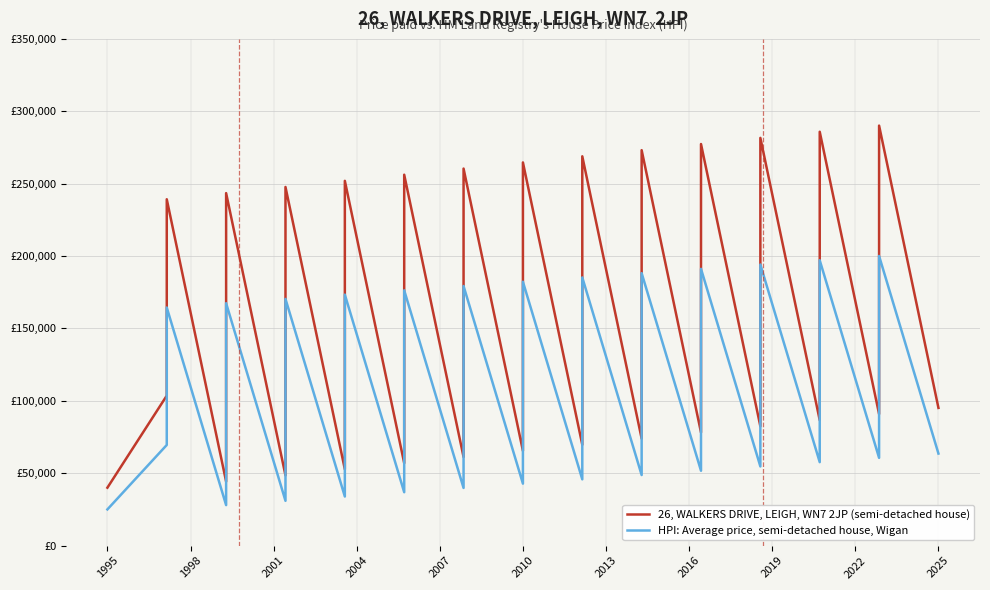

True or false: HPI: Average price, semi-detached house, Wigan and 26, WALKERS DRIVE, LEIGH, WN7 2JP (semi-detached house) cross at least once.

False